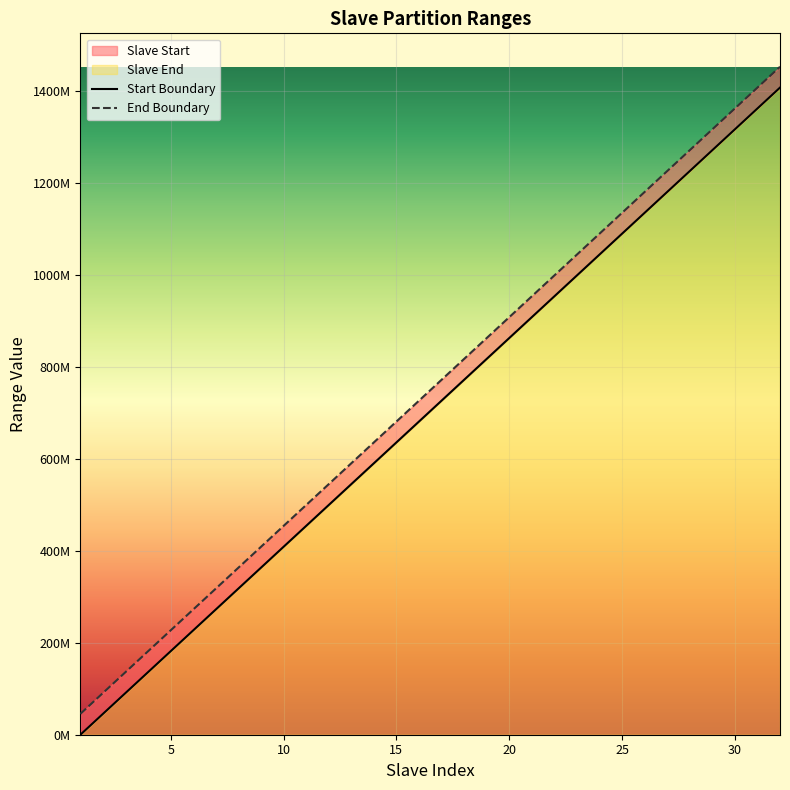

What is the spread (max minus min) of values at 30?

45375675.5